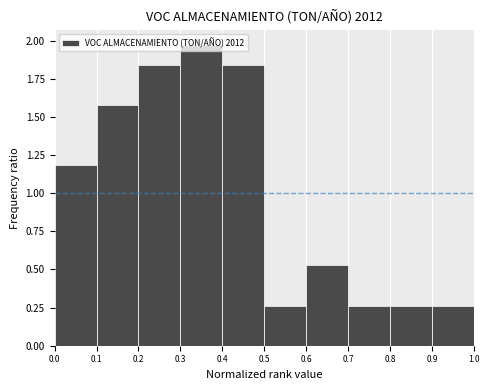

Over which range of the x-axis is the bar tallest?

0.3 to 0.4